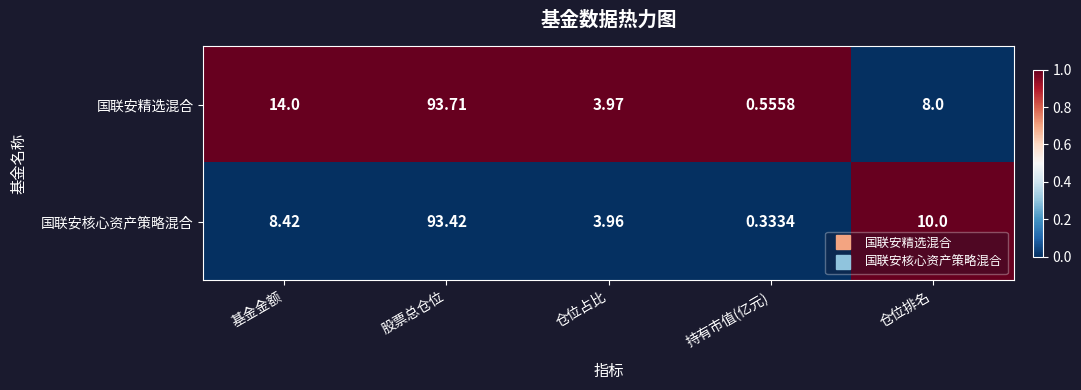

Rank the series at 股票总仓位 from lowest to highest value.

国联安核心资产策略混合, 国联安精选混合